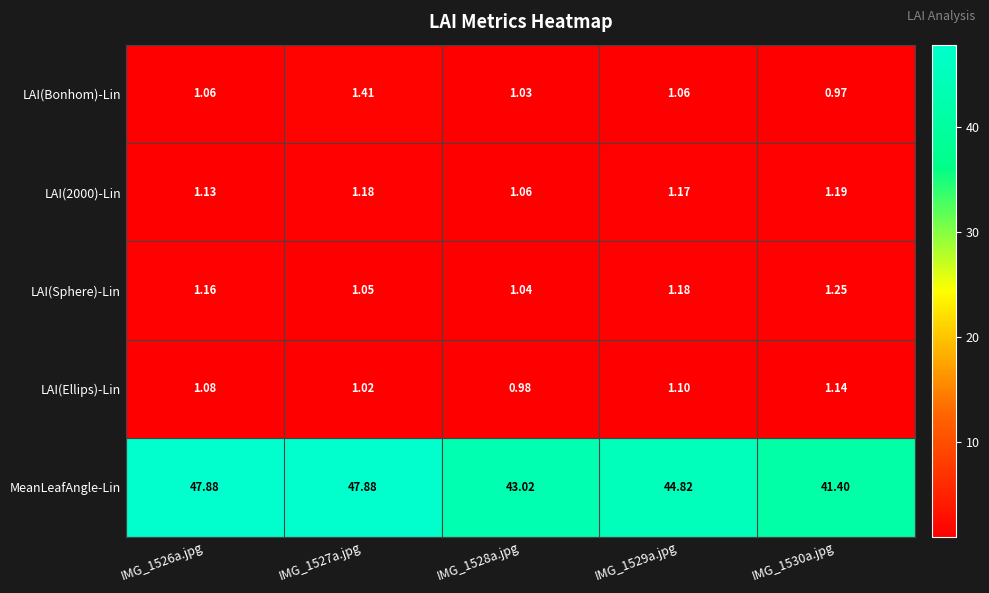

What is the spread (max minus min) of values at IMG_1529a.jpg?

43.8